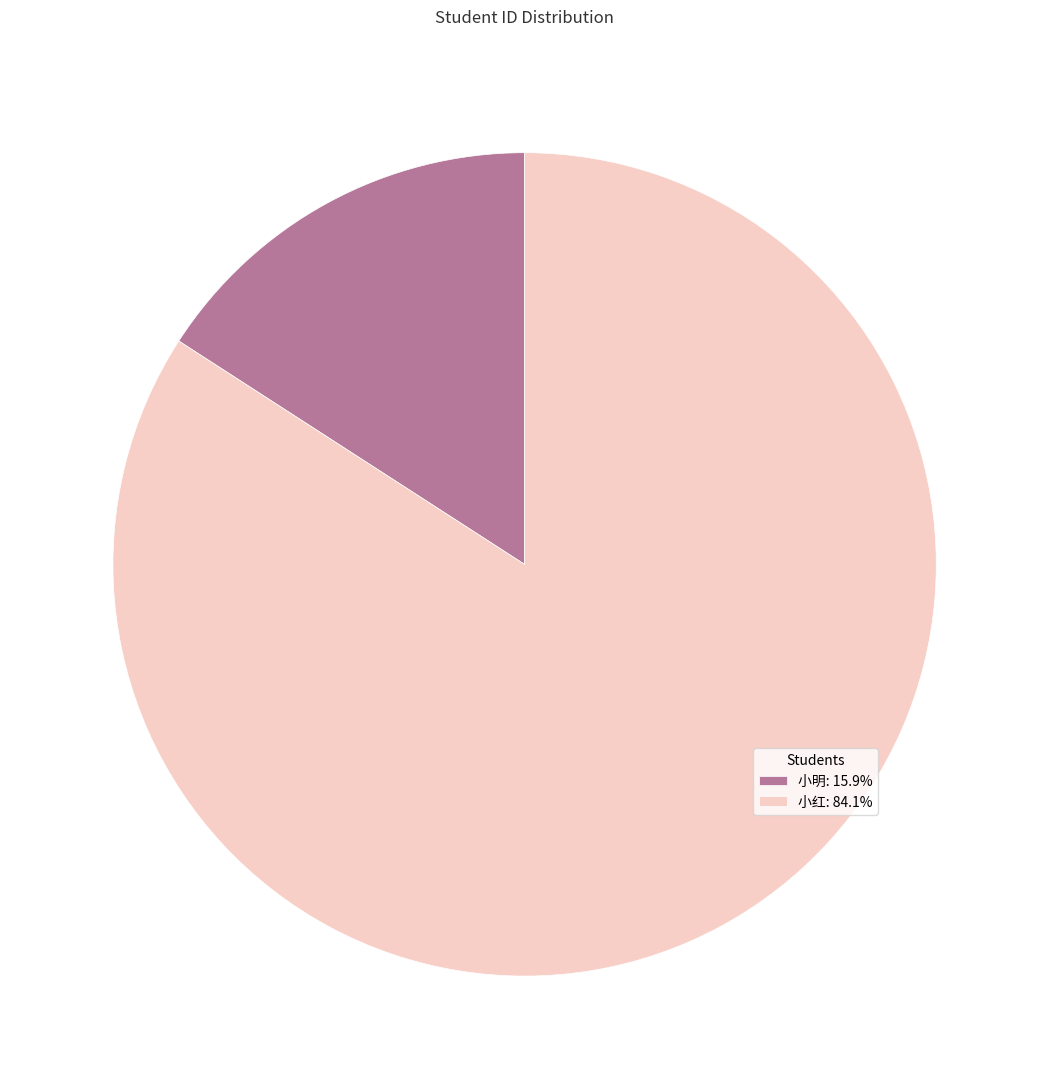

Is there any slice that represents more than half of the pie?

Yes